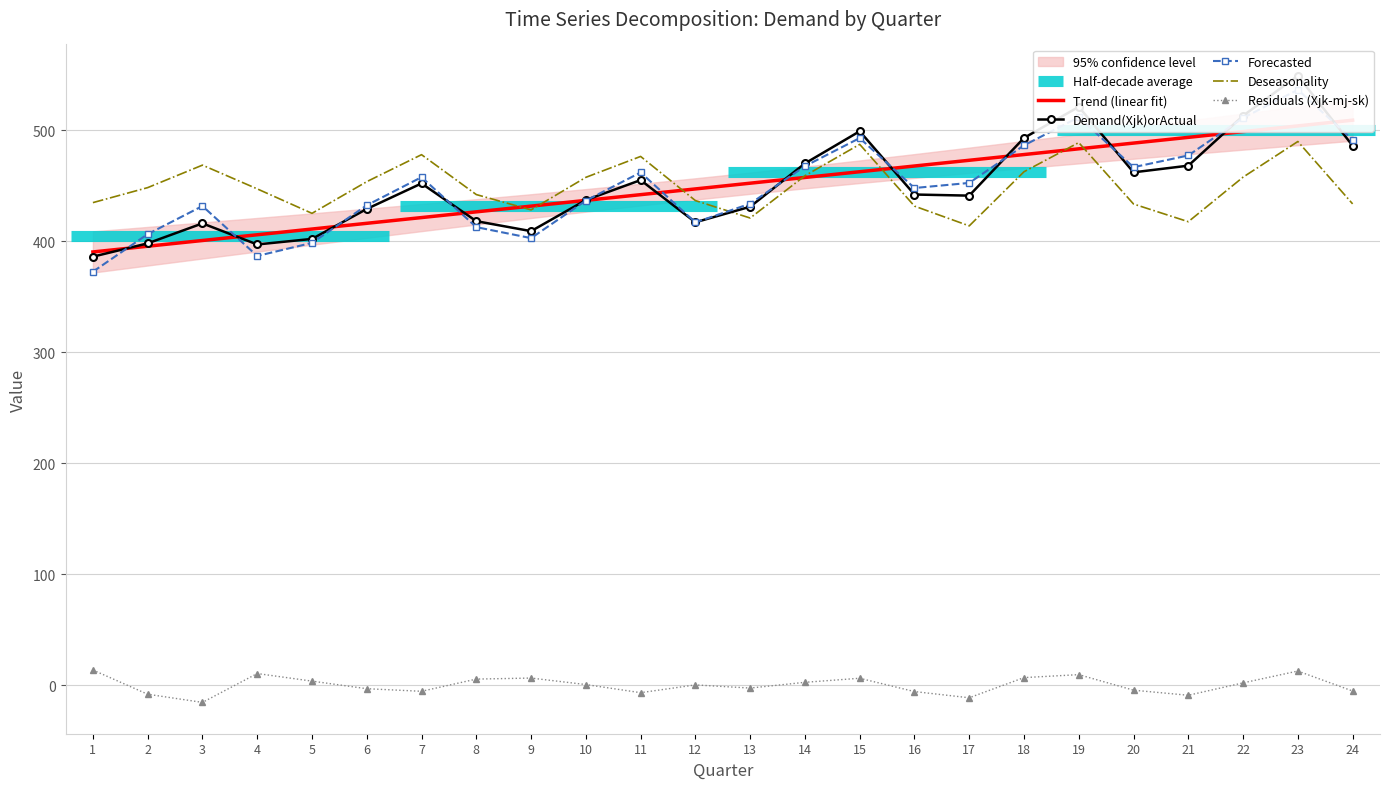

Rank the categories by Trend (linear fit) value from lowest to highest.

1, 2, 3, 4, 5, 6, 7, 8, 9, 10, 11, 12, 13, 14, 15, 16, 17, 18, 19, 20, 21, 22, 23, 24